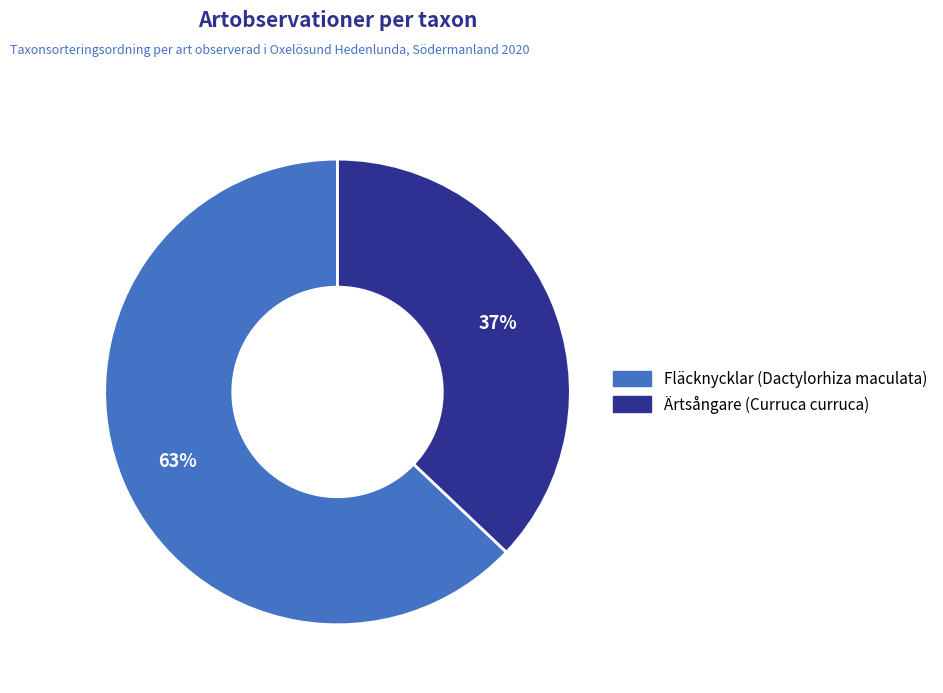

To the nearest percent, what is the difference between the Fläcknycklar (Dactylorhiza maculata) and Ärtsångare (Curruca curruca) slice percentages?

26%